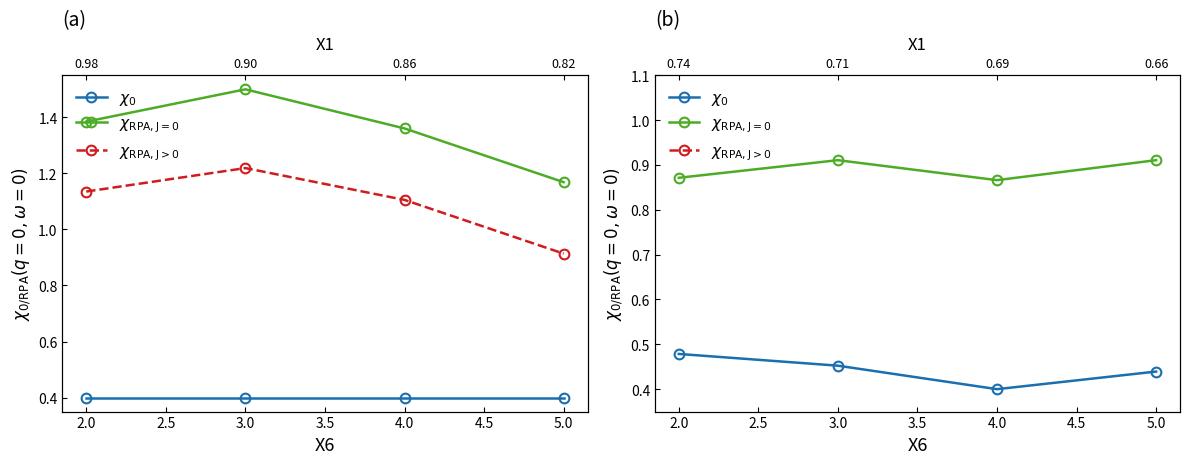

At how many categories does at least one series exceed 1?

4